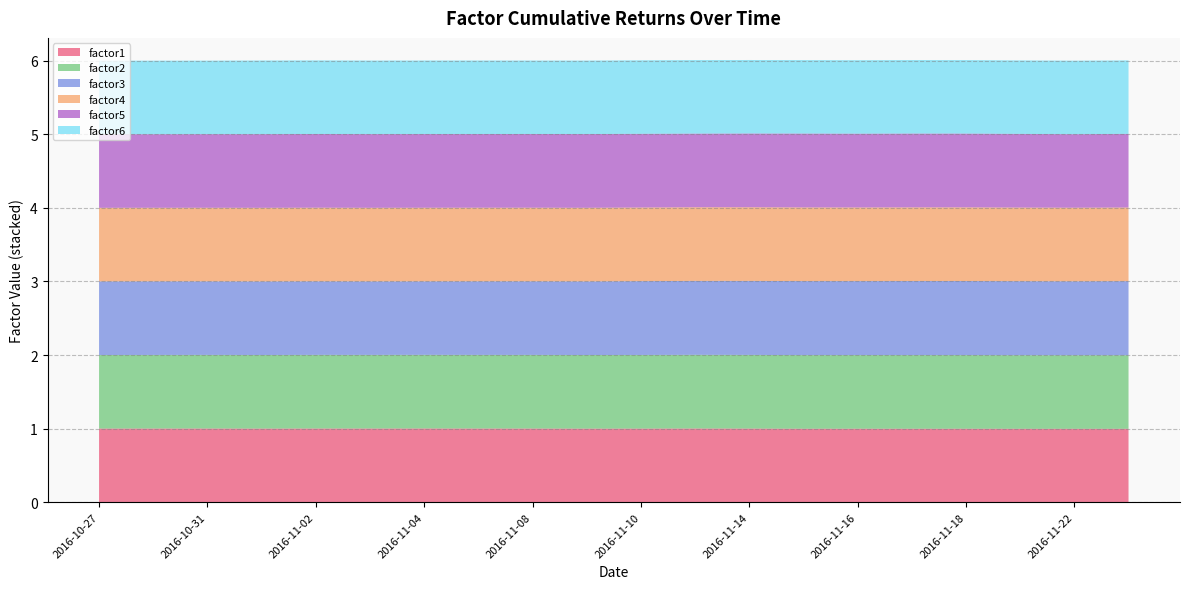

Reading right to left, list all the values displayed in this chart.

factor1: 2016-11-23=1.0	2016-11-22=1.0	2016-11-21=1.0	2016-11-18=1.0	2016-11-17=1.0	2016-11-16=1.0	2016-11-15=1.0	2016-11-14=1.0	2016-11-11=1.0	2016-11-10=1.0	2016-11-09=1.0	2016-11-08=1.0	2016-11-07=1.0	2016-11-04=1.0	2016-11-03=1.0	2016-11-02=1.0	2016-11-01=1.0	2016-10-31=1.0	2016-10-28=1.0	2016-10-27=1.0
factor2: 2016-11-23=1.0	2016-11-22=1.0	2016-11-21=1.0	2016-11-18=1.0	2016-11-17=1.0	2016-11-16=1.0	2016-11-15=1.0	2016-11-14=1.0	2016-11-11=1.0	2016-11-10=1.0	2016-11-09=1.0	2016-11-08=1.0	2016-11-07=1.0	2016-11-04=1.0	2016-11-03=1.0	2016-11-02=1.0	2016-11-01=1.0	2016-10-31=1.0	2016-10-28=1.0	2016-10-27=1.0
factor3: 2016-11-23=1.0	2016-11-22=1.0	2016-11-21=1.0	2016-11-18=1.0	2016-11-17=1.0	2016-11-16=1.0	2016-11-15=1.0	2016-11-14=1.0	2016-11-11=1.0	2016-11-10=1.0	2016-11-09=1.0	2016-11-08=1.0	2016-11-07=1.0	2016-11-04=1.0	2016-11-03=1.0	2016-11-02=1.0	2016-11-01=1.0	2016-10-31=1.0	2016-10-28=1.0	2016-10-27=1.0
factor4: 2016-11-23=1.0	2016-11-22=1.0	2016-11-21=1.0	2016-11-18=1.0	2016-11-17=1.0	2016-11-16=1.0	2016-11-15=1.0	2016-11-14=1.0	2016-11-11=1.0	2016-11-10=1.0	2016-11-09=1.0	2016-11-08=1.0	2016-11-07=1.0	2016-11-04=1.0	2016-11-03=1.0	2016-11-02=1.0	2016-11-01=1.0	2016-10-31=1.0	2016-10-28=1.0	2016-10-27=1.0
factor5: 2016-11-23=1.0	2016-11-22=1.0	2016-11-21=1.0	2016-11-18=1.0	2016-11-17=1.0	2016-11-16=1.0	2016-11-15=1.0	2016-11-14=1.0	2016-11-11=1.0	2016-11-10=1.0	2016-11-09=1.0	2016-11-08=1.0	2016-11-07=1.0	2016-11-04=1.0	2016-11-03=1.0	2016-11-02=1.0	2016-11-01=1.0	2016-10-31=1.0	2016-10-28=1.0	2016-10-27=1.0
factor6: 2016-11-23=1.0	2016-11-22=1.0	2016-11-21=1.0	2016-11-18=1.0	2016-11-17=1.0	2016-11-16=1.0	2016-11-15=1.0	2016-11-14=1.0	2016-11-11=1.0	2016-11-10=1.0	2016-11-09=1.0	2016-11-08=1.0	2016-11-07=1.0	2016-11-04=1.0	2016-11-03=1.0	2016-11-02=1.0	2016-11-01=1.0	2016-10-31=1.0	2016-10-28=1.0	2016-10-27=1.0